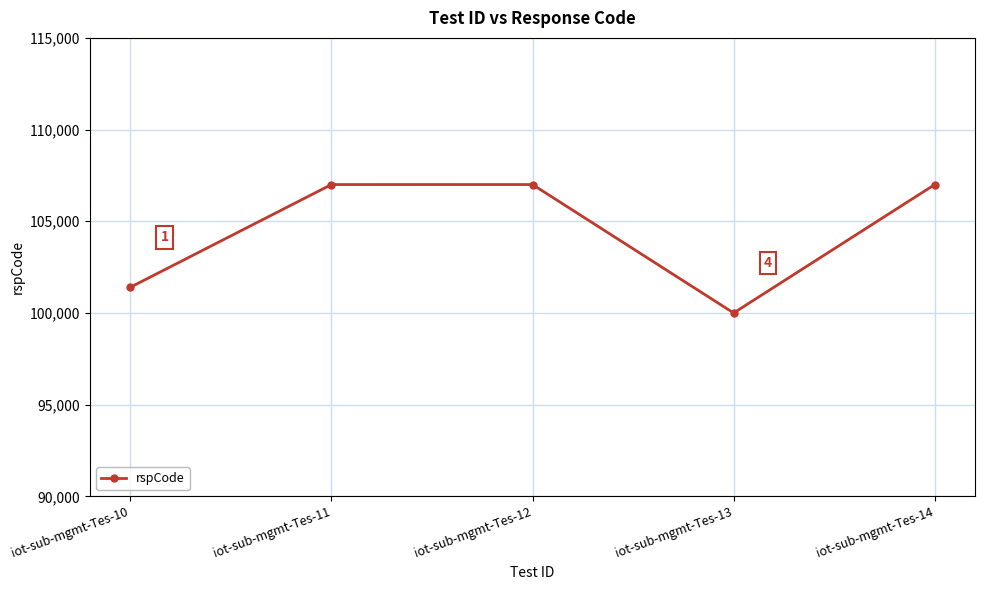

How many interior local valleys (lower than both neighbors) does the data have?

1